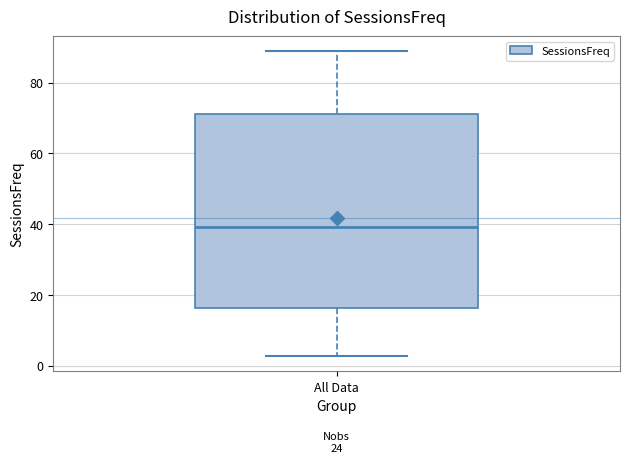

Read this box plot against the y-axis: the position of the median line, the range covered by the box, and the ends of both whiskers. The values are not printed on the chart, so give them approximately, as read against the axis.

median 40, box 16 to 72, whiskers 2 to 88